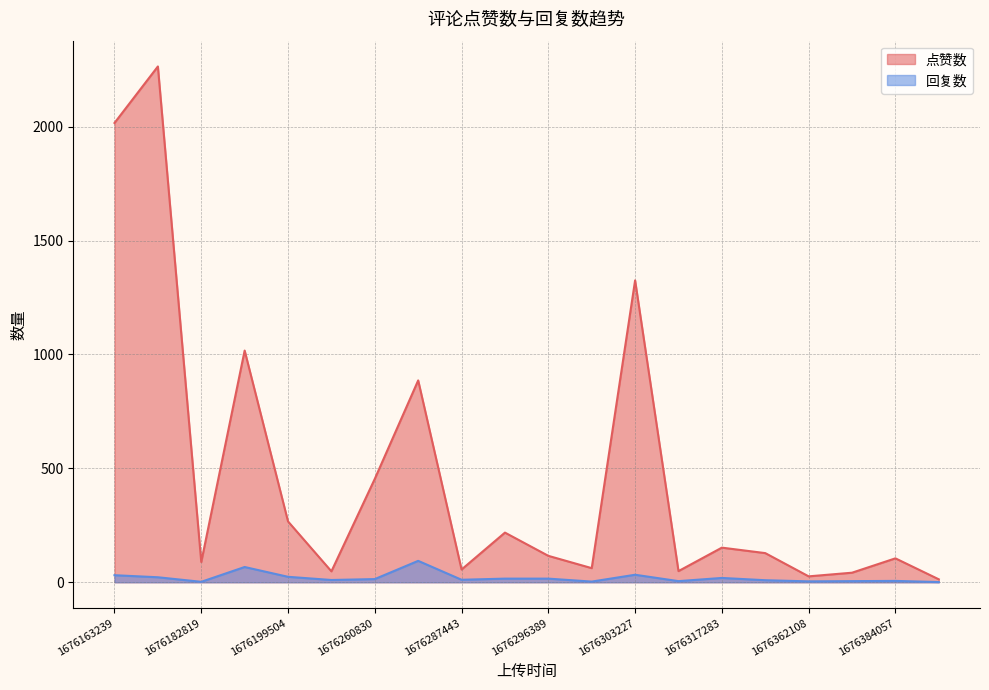

True or false: 点赞数 and 回复数 intersect in this chart.

False